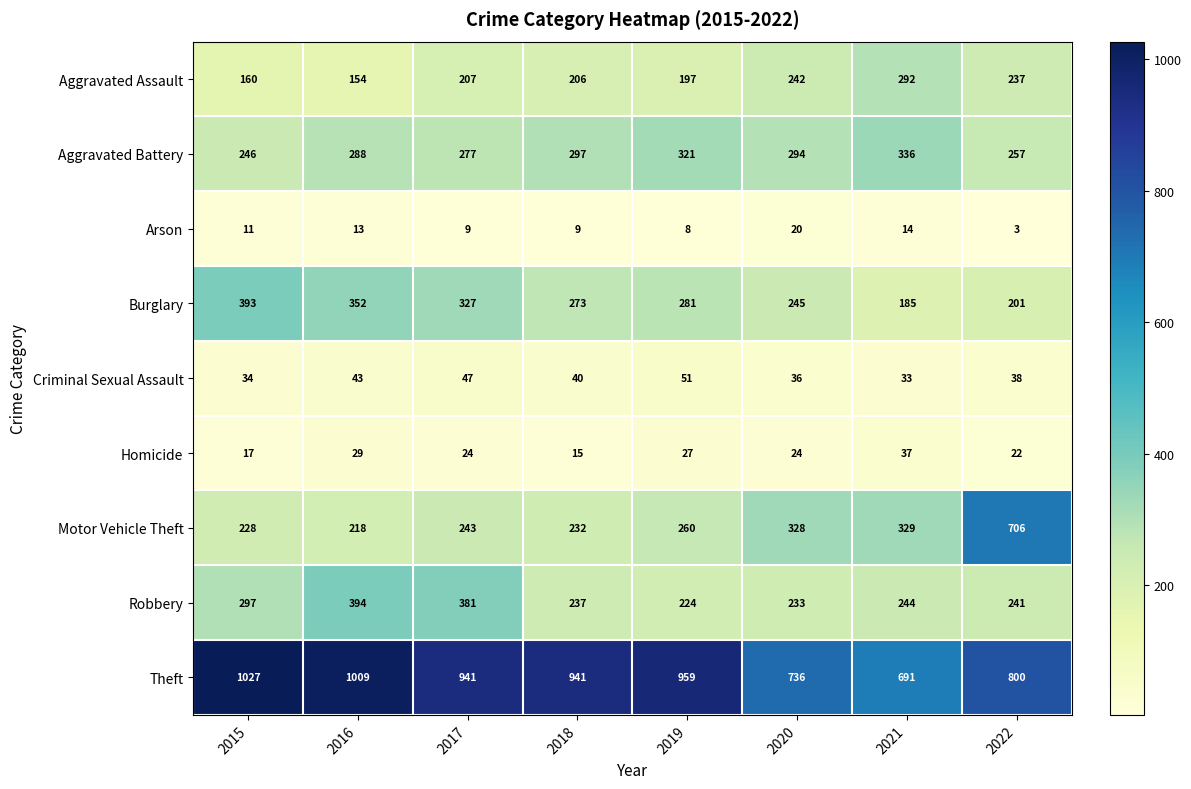

Count the number of data series in this chart.

9